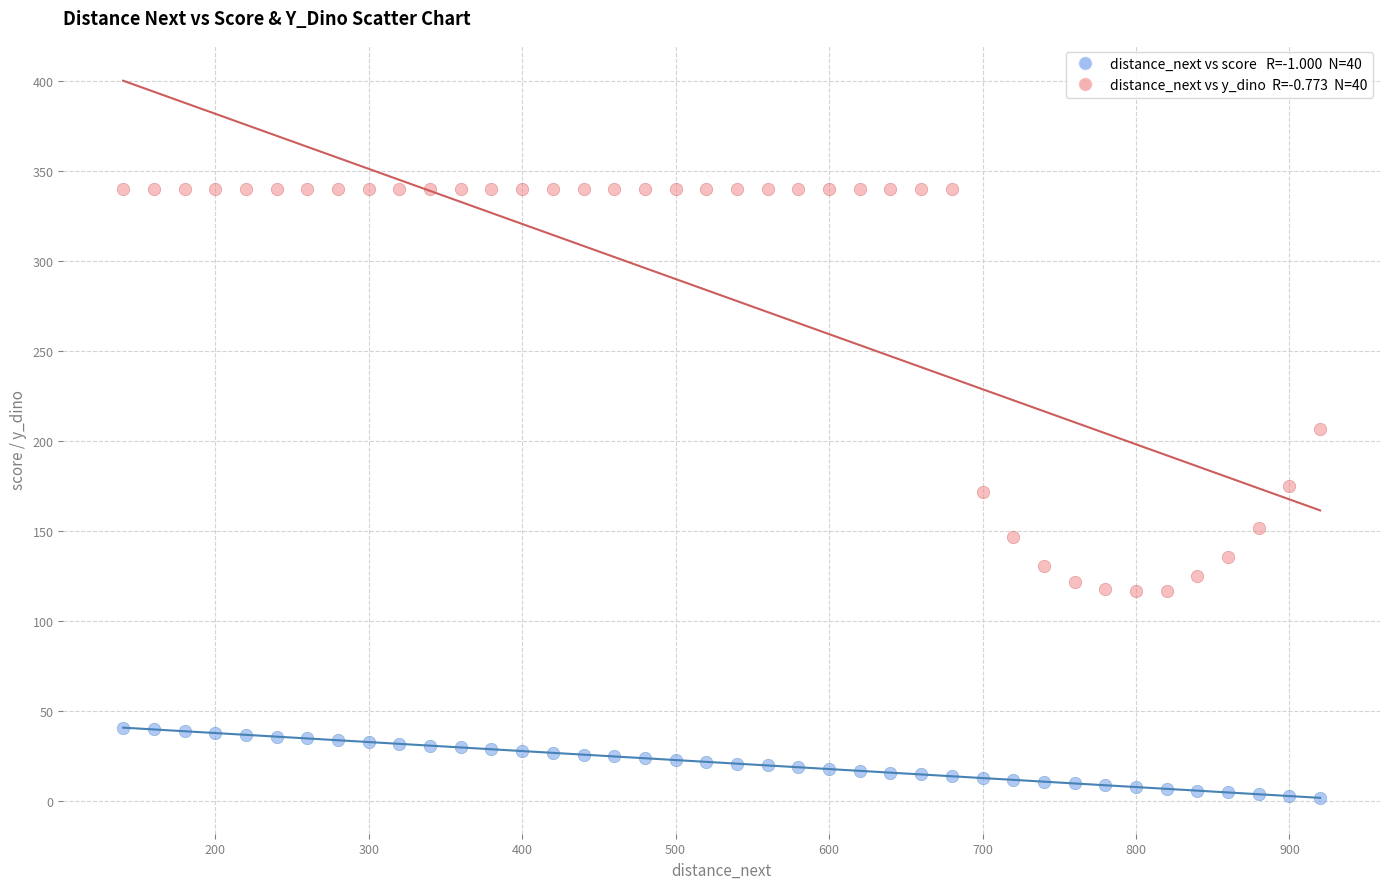

Across all data points, what is the range of Y values (max minus min)?

338